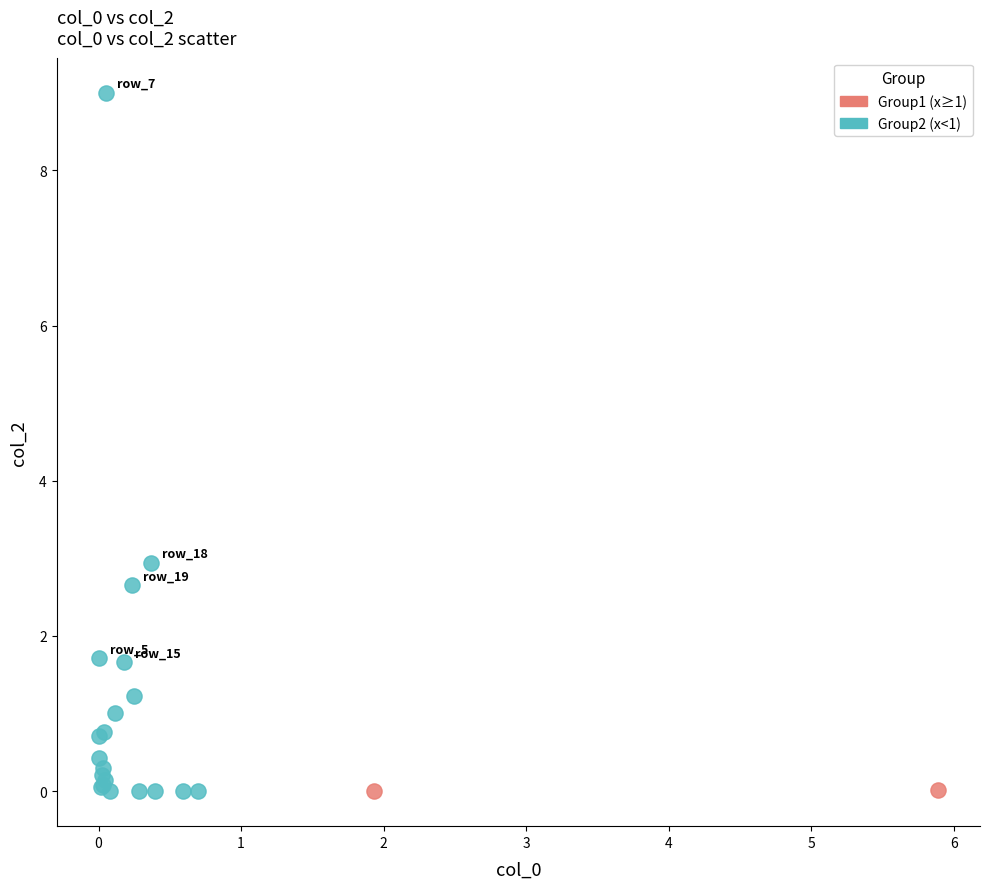

Which series reaches the maximum Y coordinate?

Group2 (x<1)